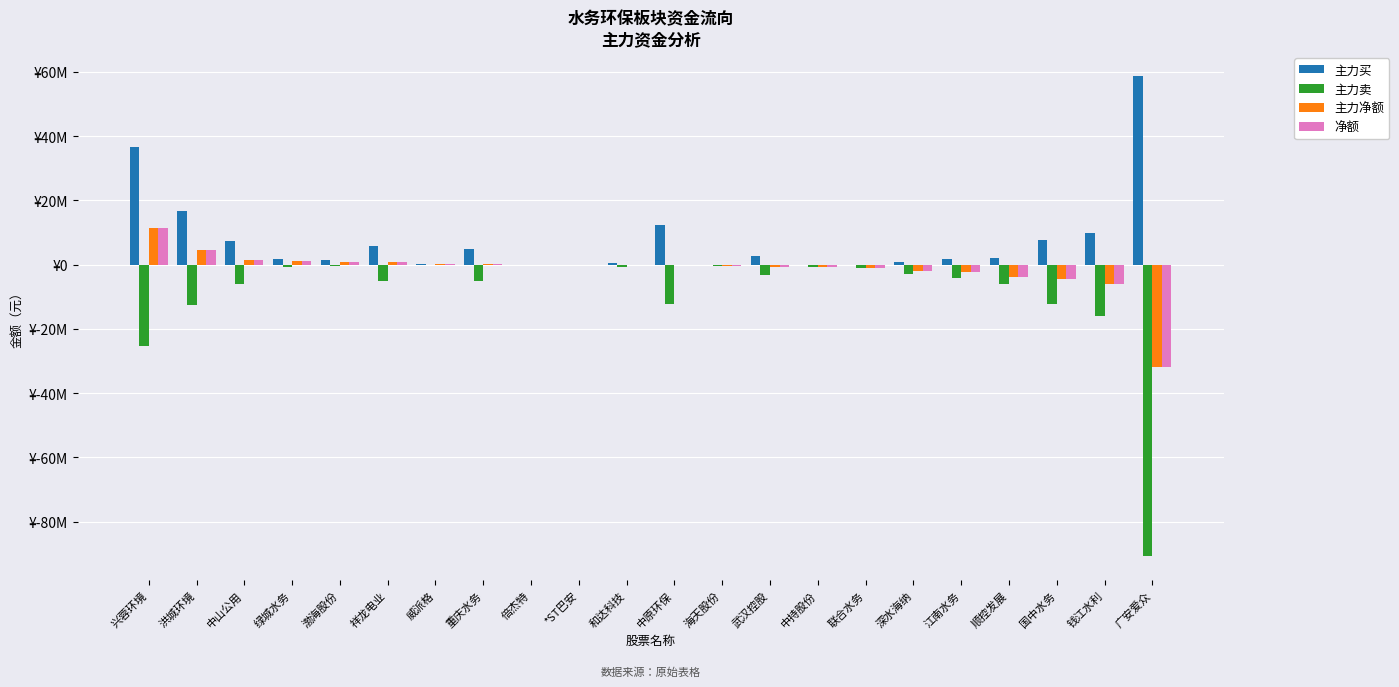

Reading left to right, what are all the values shown in this chart?

主力买: 兴蓉环境=36713520	洪城环境=16811255	中山公用=7488463	绿城水务=1908916	渤海股份=1306827	祥龙电业=5894526	威派格=312512	重庆水务=5030719	倍杰特=0	*ST巴安=0	和达科技=622264	中原环保=12214235	海天股份=0	武汉控股=2685853	中持股份=0	联合水务=0	深水海纳=825300	江南水务=1855552	顺控发展=2017539	国中水务=7807112	钱江水利=9811212	广安爱众=58691095
主力卖: 兴蓉环境=-25439174	洪城环境=-12399399	中山公用=-5900443	绿城水务=-807152	渤海股份=-383022	祥龙电业=-5072059	威派格=0	重庆水务=-4962906	倍杰特=0	*ST巴安=0	和达科技=-713384	中原环保=-12384094	海天股份=-336999	武汉控股=-3297782	中持股份=-793057	联合水务=-1018578	深水海纳=-2843706	江南水务=-4077140	顺控发展=-5927407	国中水务=-12158369	钱江水利=-15981176	广安爱众=-90687070
主力净额: 兴蓉环境=11274346	洪城环境=4411856	中山公用=1588020	绿城水务=1101764	渤海股份=923805	祥龙电业=822467	威派格=312512	重庆水务=67813	倍杰特=0	*ST巴安=0	和达科技=-91120	中原环保=-169859	海天股份=-336999	武汉控股=-611929	中持股份=-793057	联合水务=-1018578	深水海纳=-2018406	江南水务=-2221588	顺控发展=-3909868	国中水务=-4351257	钱江水利=-6169964	广安爱众=-31995975
净额: 兴蓉环境=11274346	洪城环境=4411856	中山公用=1588020	绿城水务=1101764	渤海股份=923805	祥龙电业=822467	威派格=312512	重庆水务=67813	倍杰特=0	*ST巴安=0	和达科技=-91120	中原环保=-169859	海天股份=-336999	武汉控股=-611929	中持股份=-793057	联合水务=-1018578	深水海纳=-2018406	江南水务=-2221588	顺控发展=-3909868	国中水务=-4351257	钱江水利=-6169964	广安爱众=-31995975